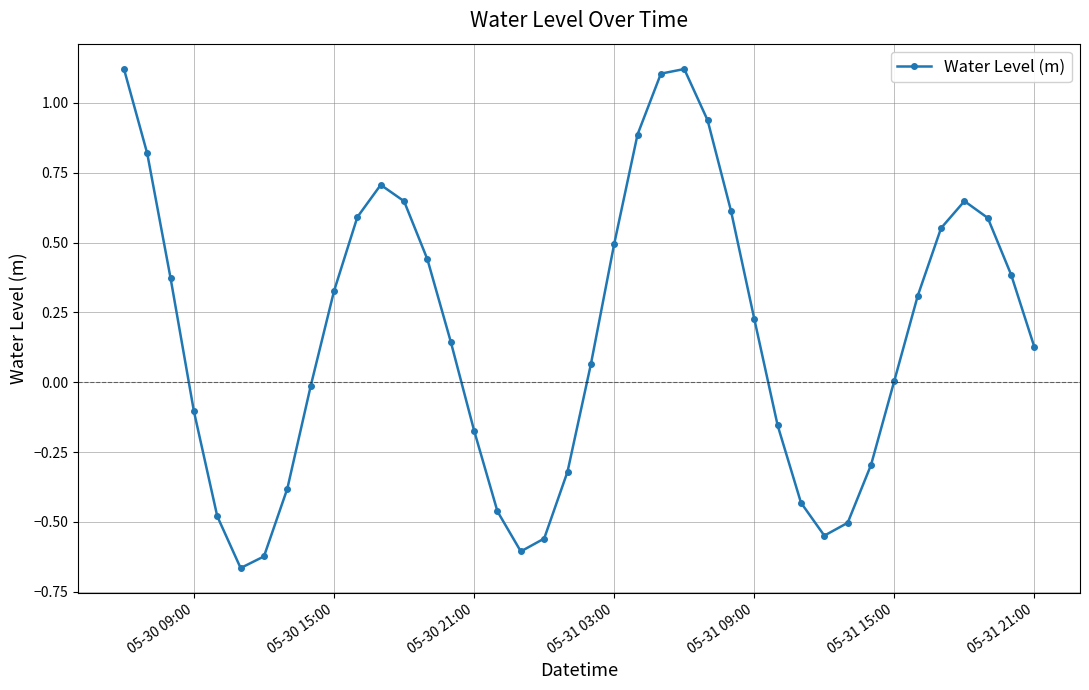

Count the number of categories in the chart.

40